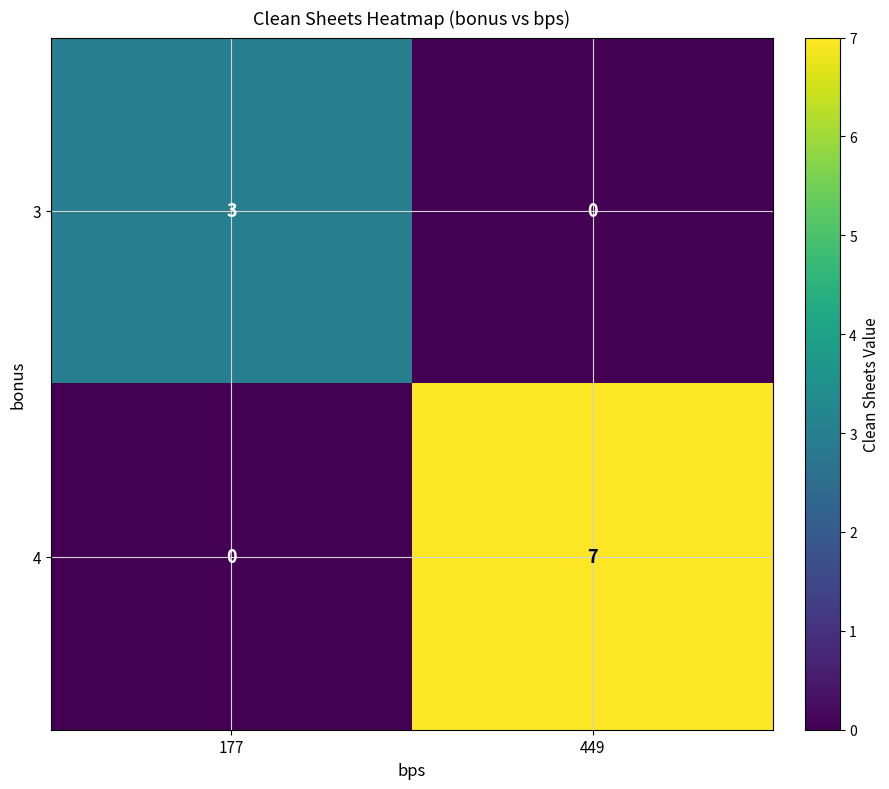

The value of 4 at 177 is 0. True or false?

True